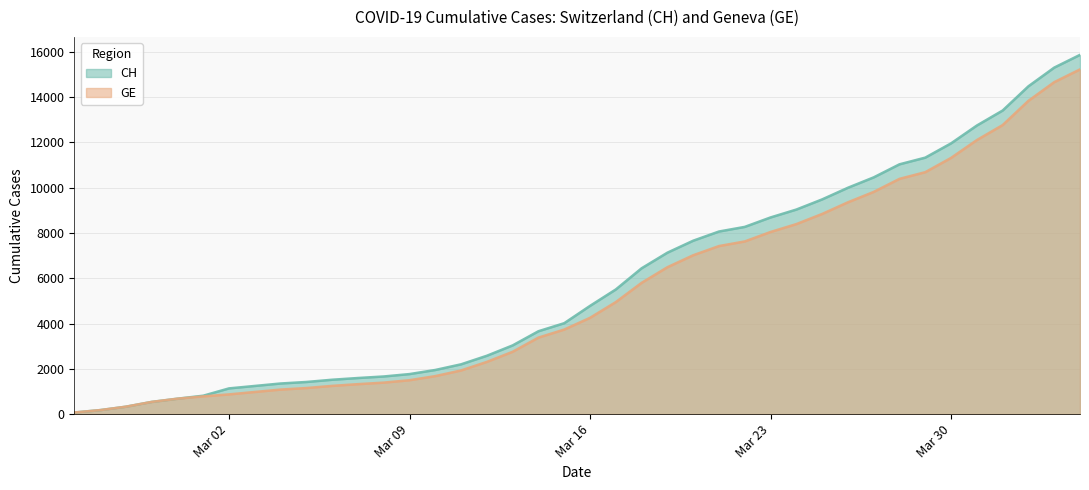

What is the sum of all CH values?

233242